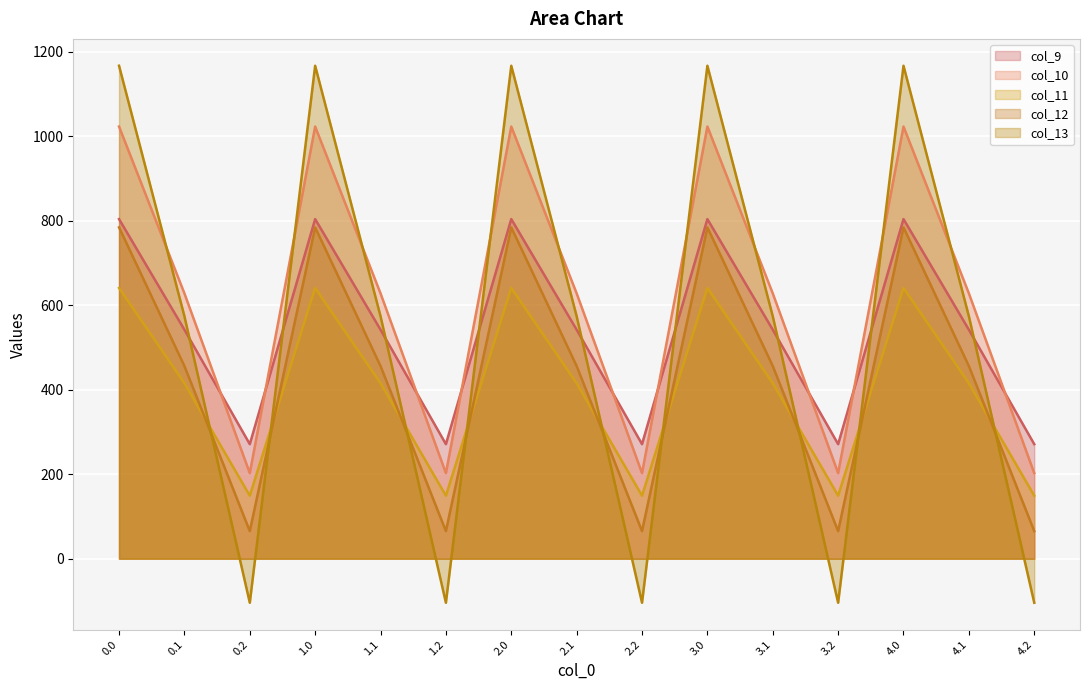

What is the label of the 2nd point from the left?

0.1